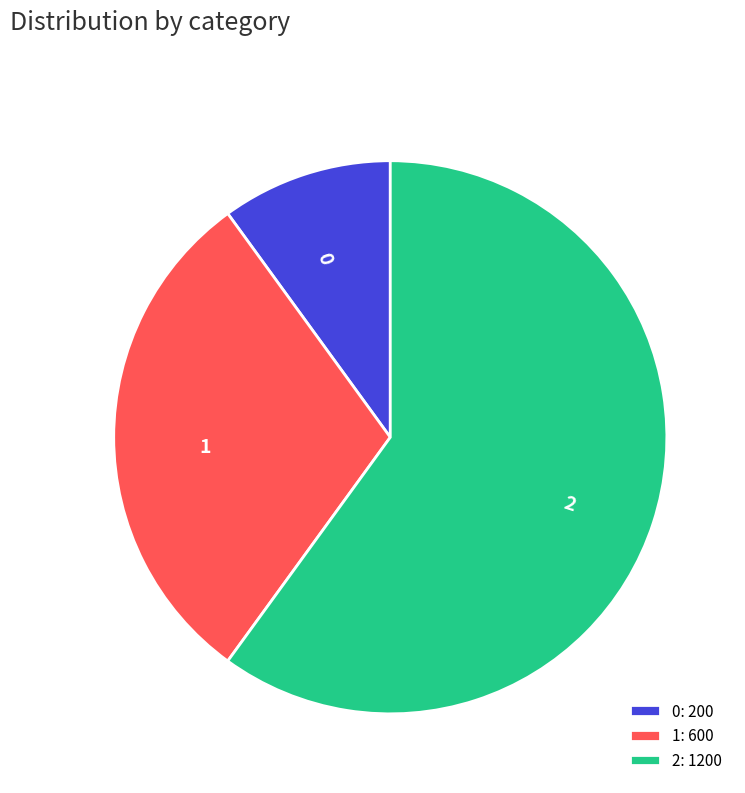

Is the sum of 0: 200 and 1: 600 greater than half?

No